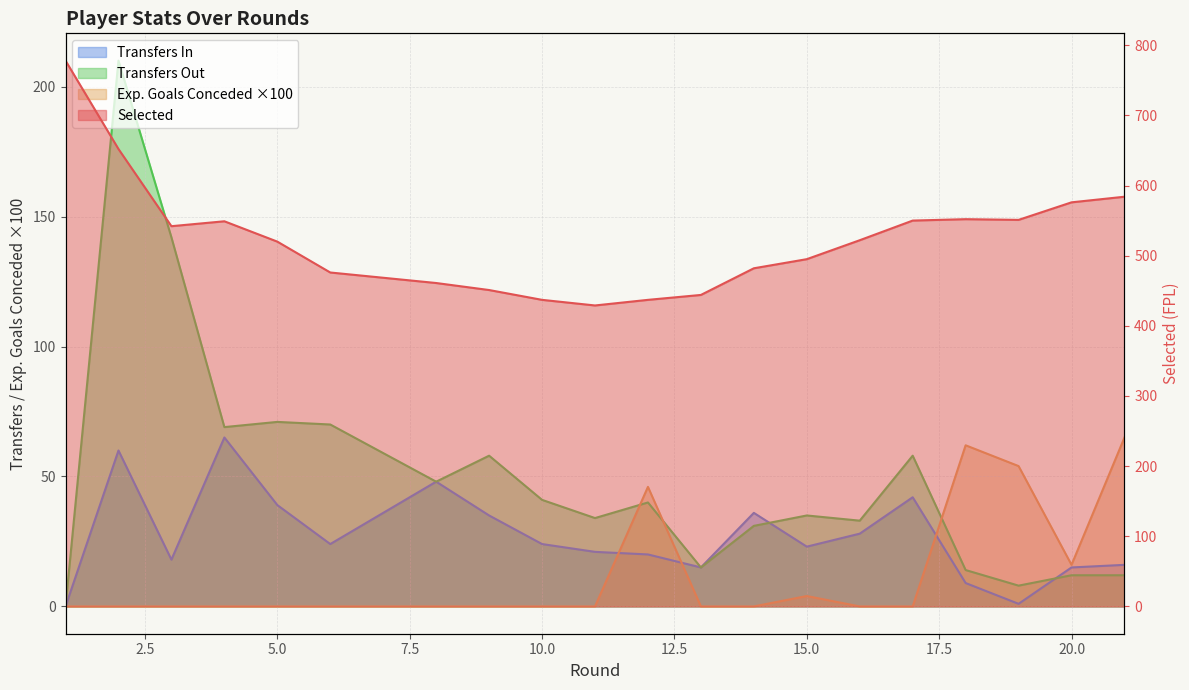

Rank the series at 17 from highest to lowest value.

selected, transfers_out, transfers_in, expected_goals_conceded